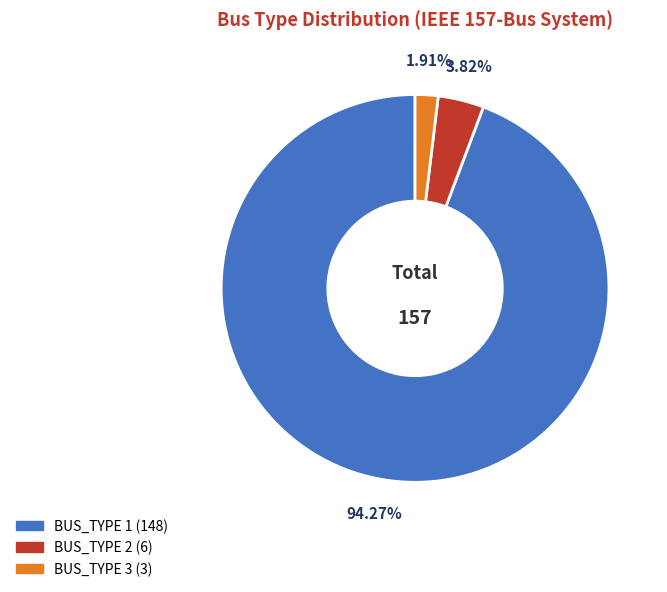

The BUS_TYPE 1 slice represents 99% of the pie. True or false?

False